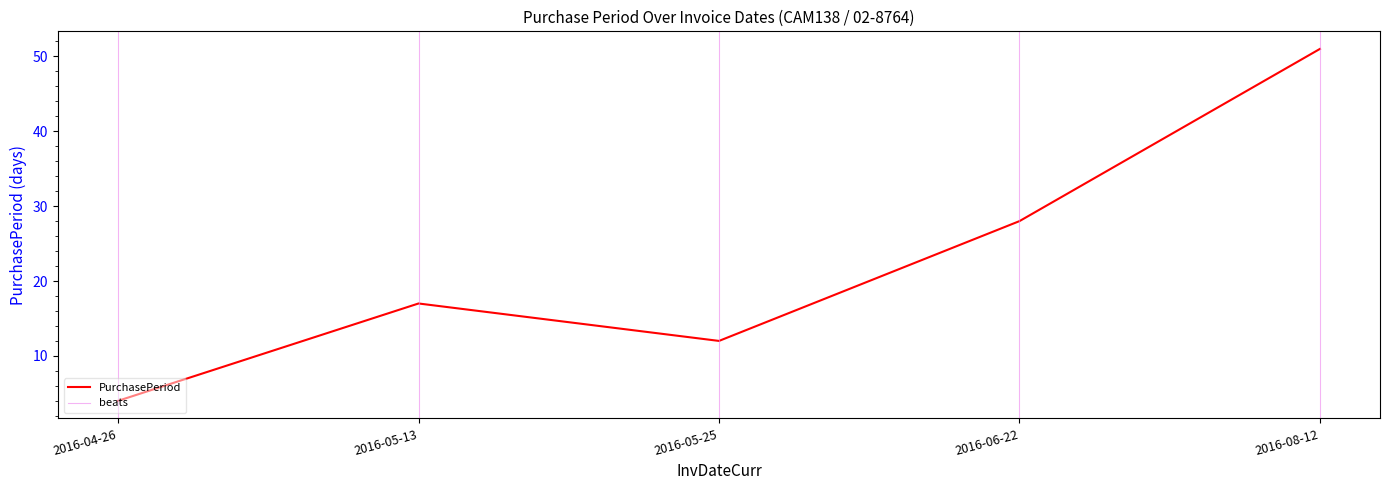

Which label corresponds to the smallest value in the chart?

2016-04-26